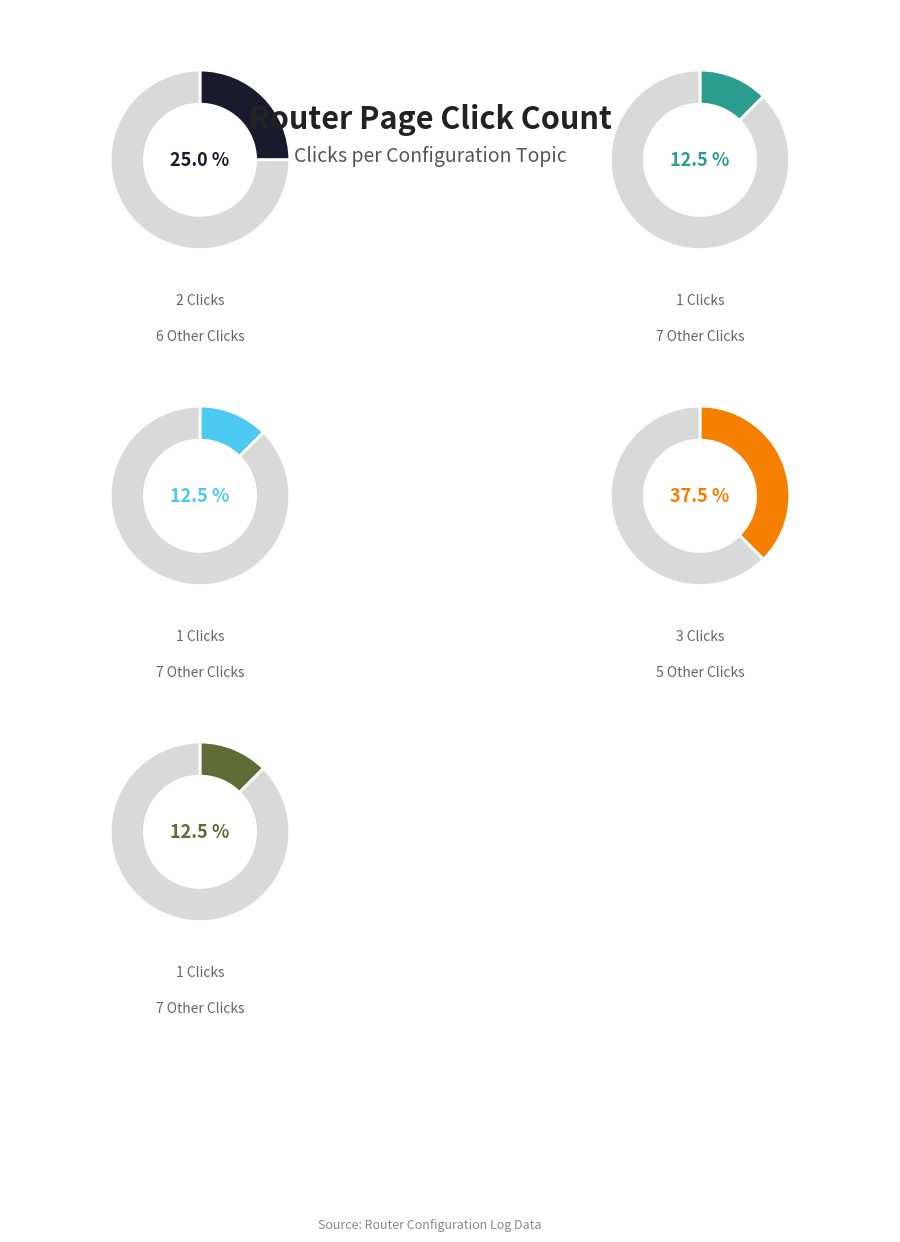

Is it true that Disable Wps is 15% of the pie?

False